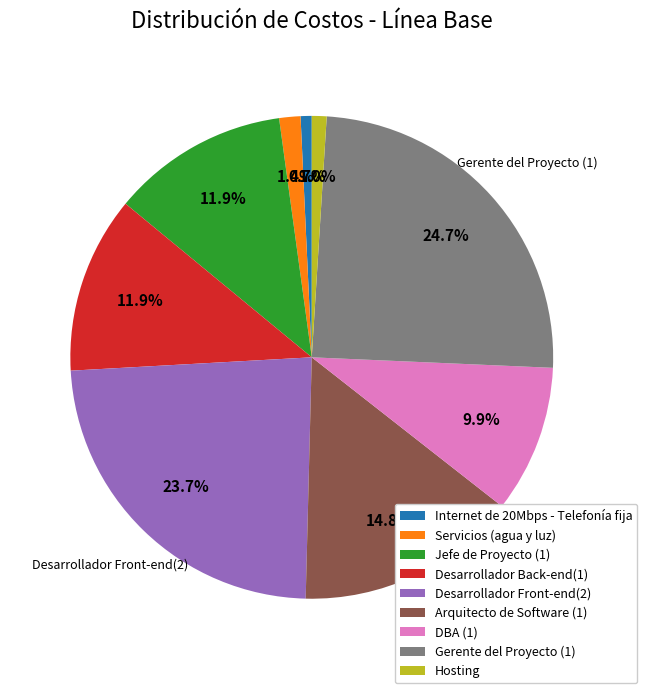

Is Hosting the majority of the pie?

No